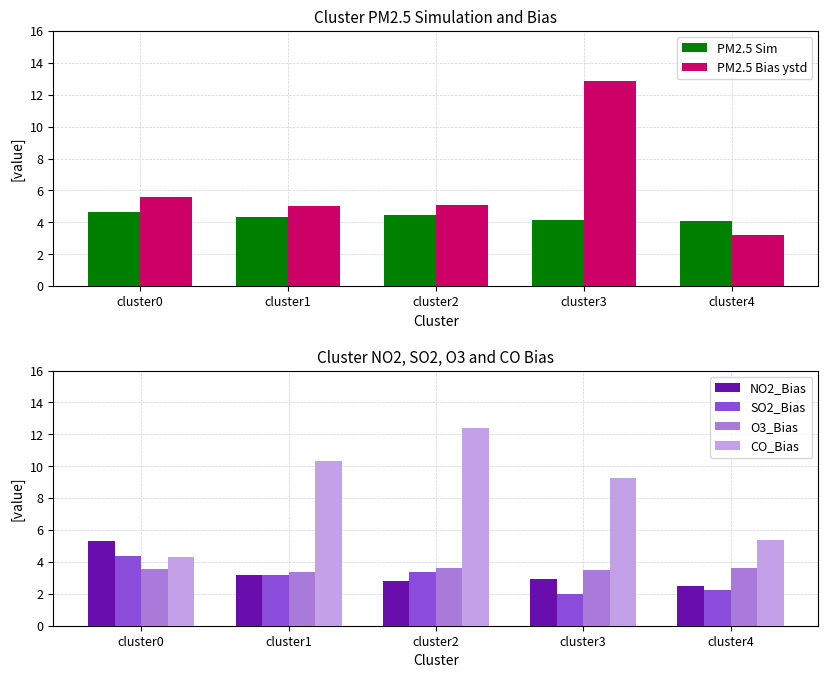

Reading left to right, list all the values displayed in this chart.

PM2.5 Sim: 4.7	4.3	4.5	4.2	4.1
PM2.5 Bias ystd: 5.6	5.0	5.1	12.8	3.2
NO2_Bias: 5.3	3.2	2.8	3.0	2.5
SO2_Bias: 4.3	3.2	3.4	2.0	2.2
O3_Bias: 3.6	3.4	3.6	3.5	3.6
CO_Bias: 4.3	10.3	12.4	9.3	5.4